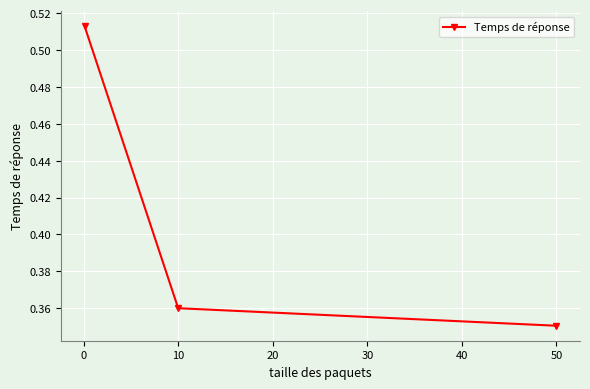

Count the values in the range 0 to 1.

3